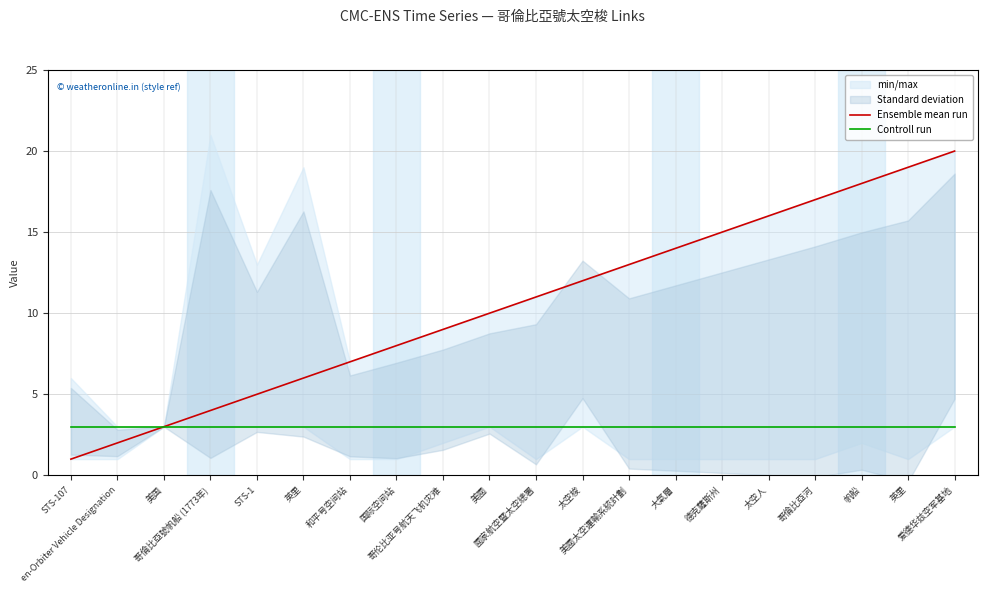

Is the value of Ensemble mean run at STS-107 greater than the value of Controll run at 国际空间站?

No